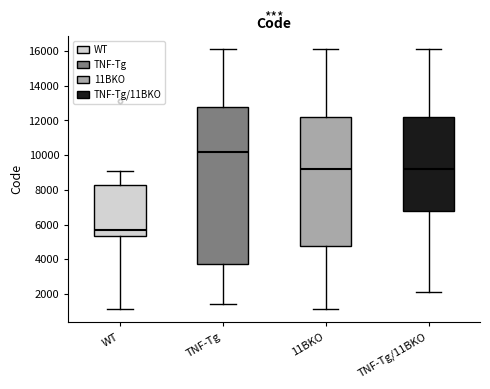

Comparing the boxes themselves (not the whiskers), which one is the tallest?

TNF-Tg